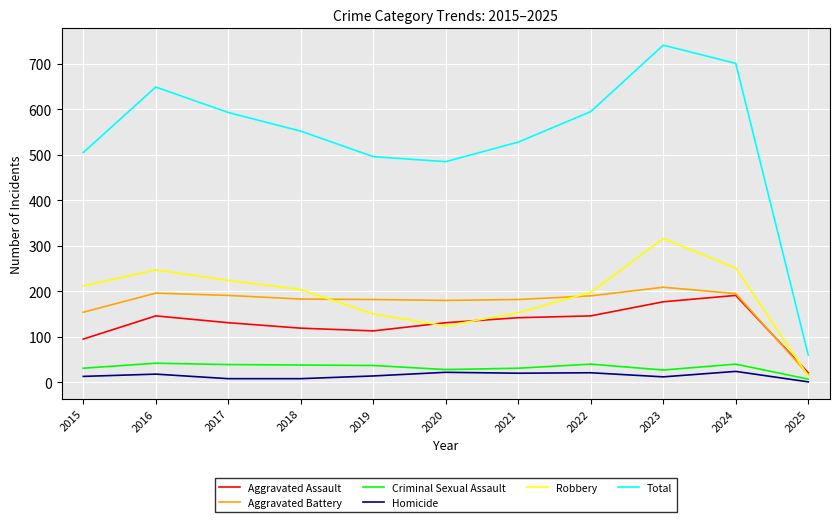

True or false: Aggravated Assault has more than 1 points higher than both neighbors.

True